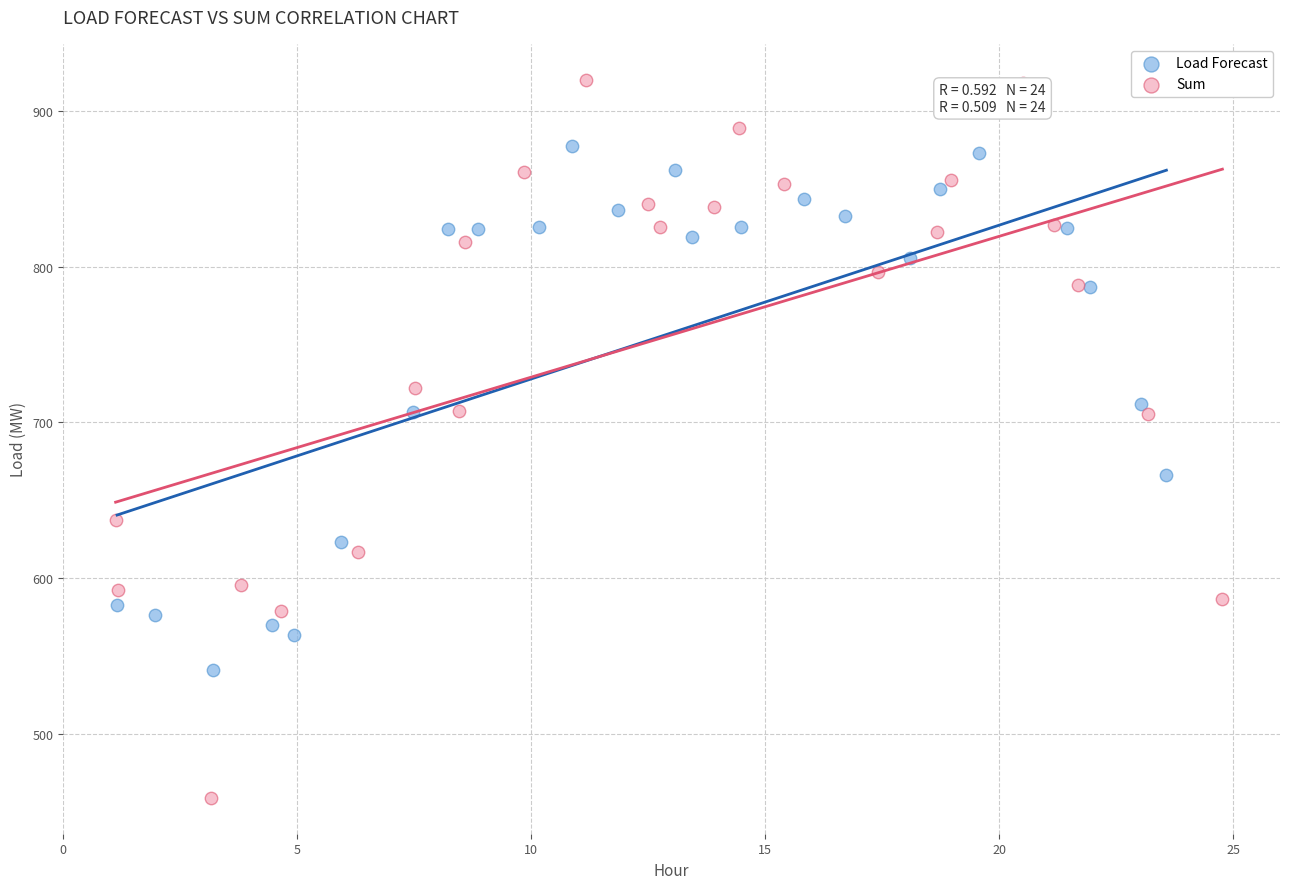

Which series reaches the maximum Y coordinate?

Sum